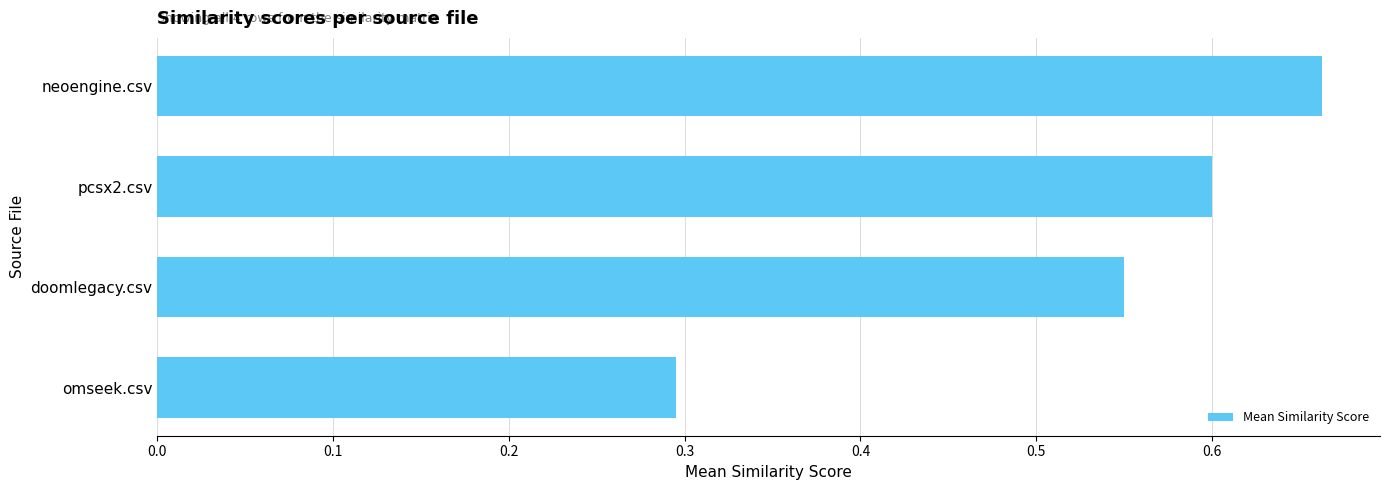

Does the chart contain stacked bars?

No